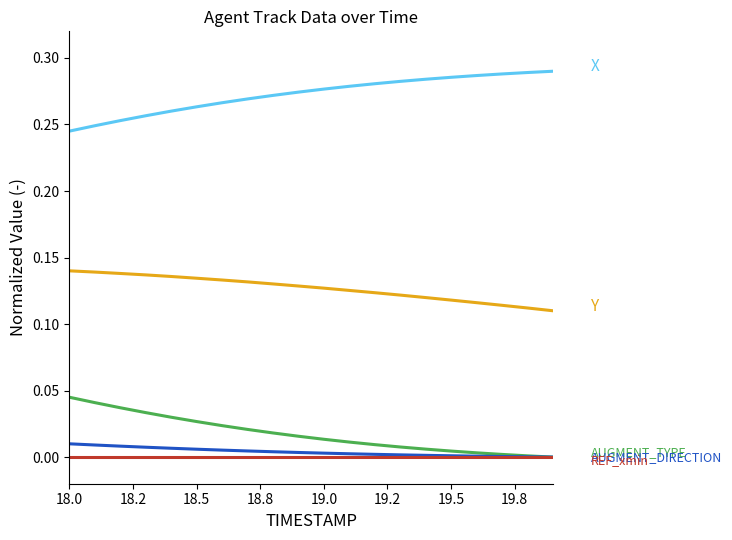

Does the chart display data point markers on the line(s)?

No